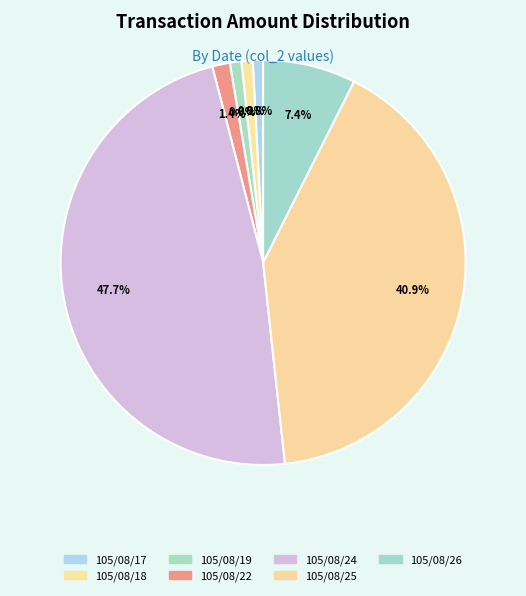

Count the number of slices in the pie.

7